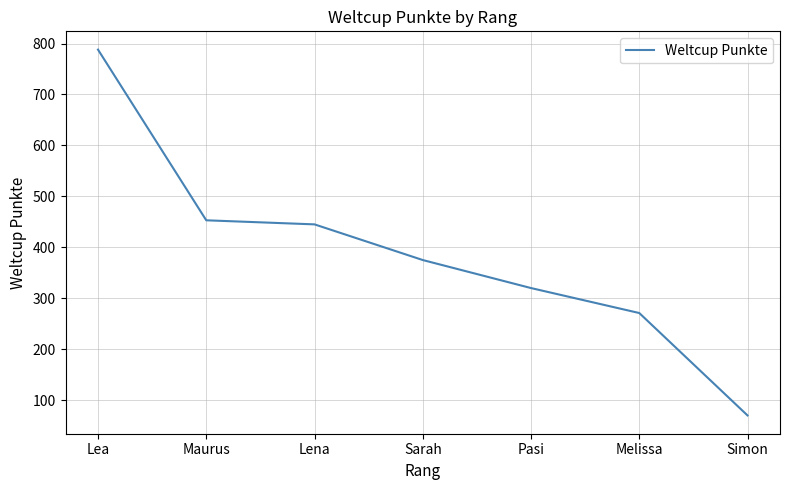

What position from the left is Lena?

3